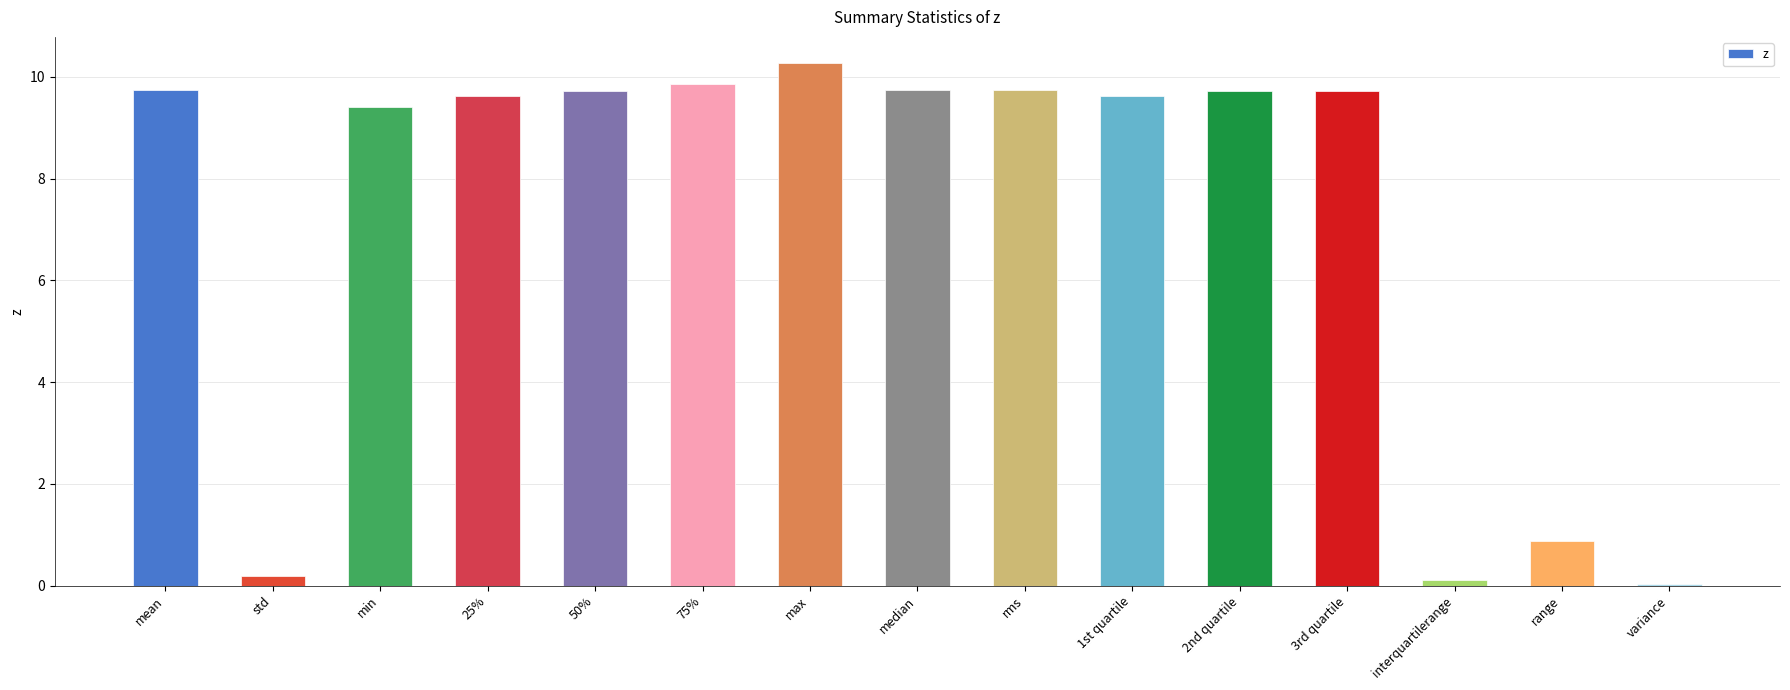

What is the sum of the values at 25% and rms?

19.4